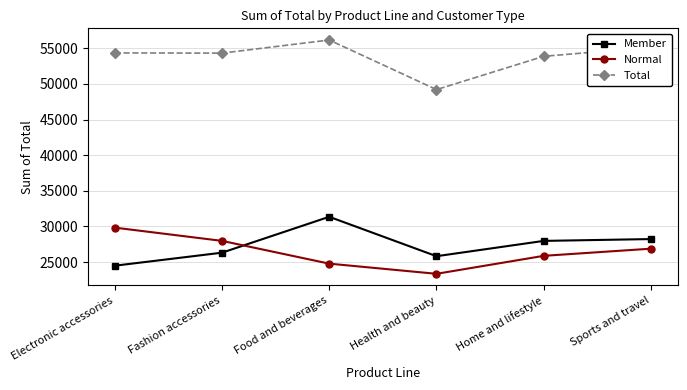

What is the sum of the Normal values at Sports and travel and Electronic accessories?

56727.6